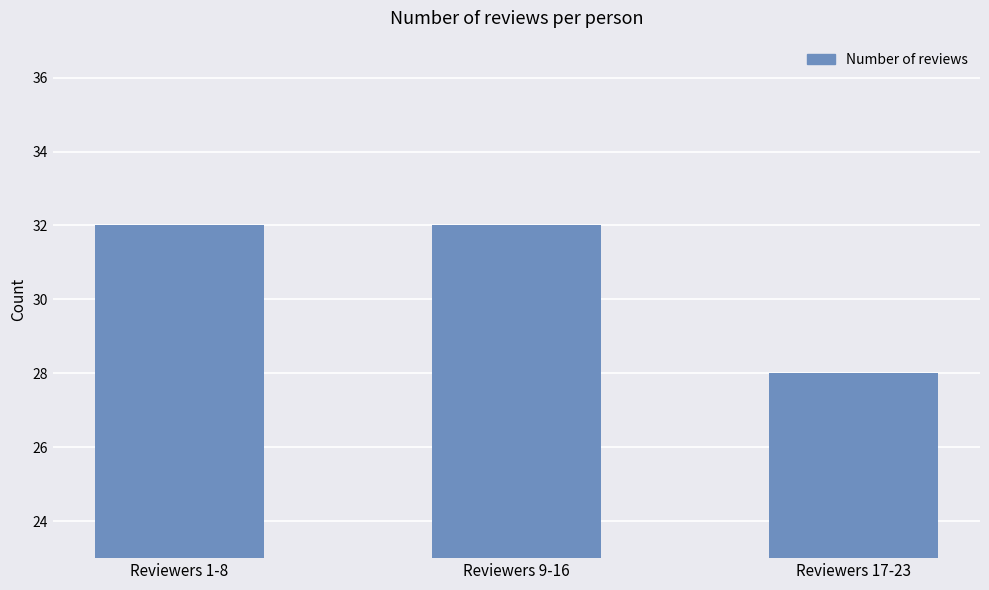

Which category has the lowest value across all series?

Reviewers 17-23